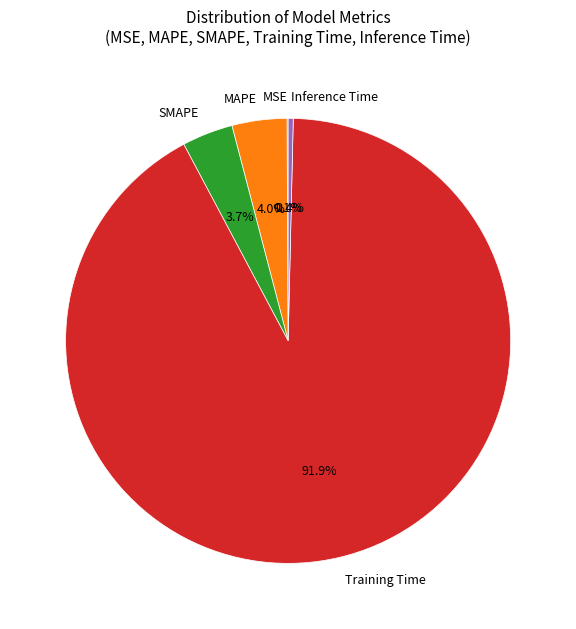

Is the sum of Inference Time and SMAPE greater than half?

No